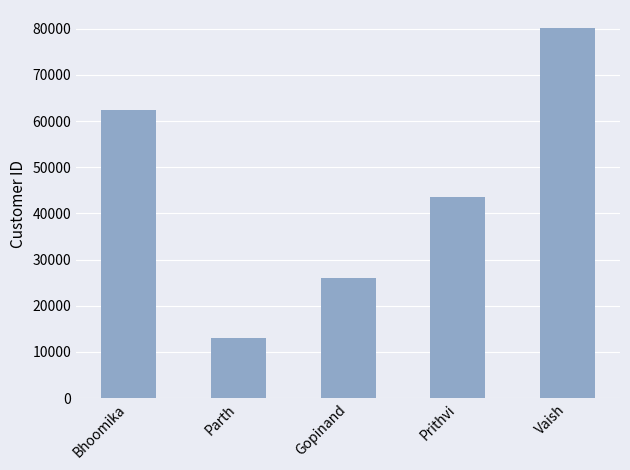

What is the difference between the maximum and minimum values?

67096